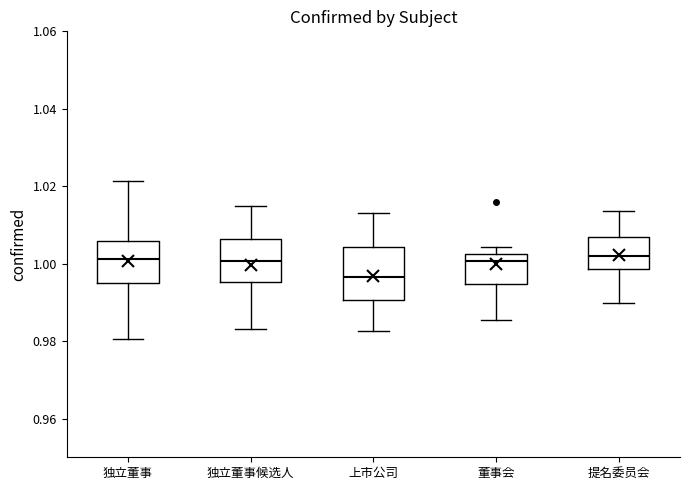

Which box has the lowest median line?

上市公司